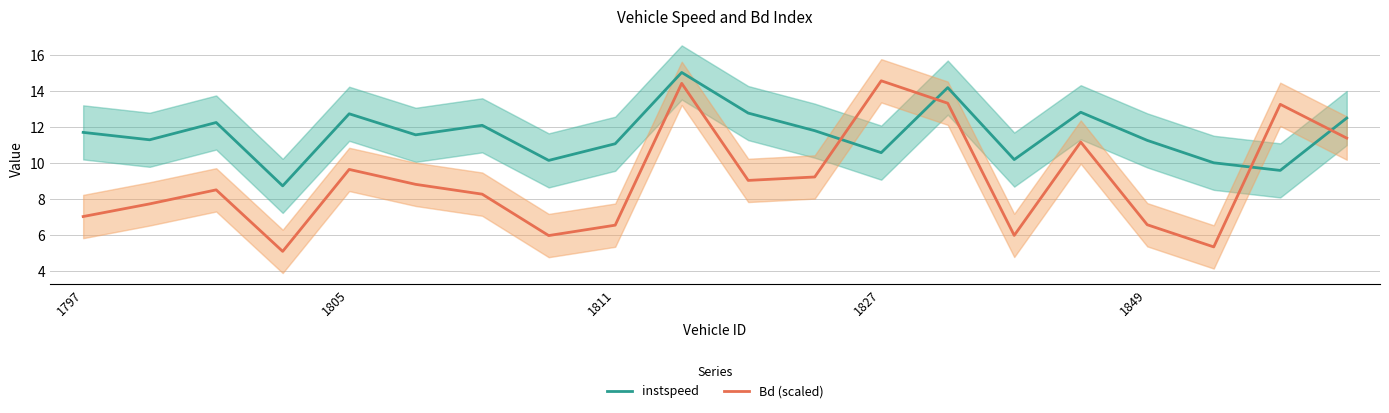

What value does the Bd (scaled) series have at 1827?

14.6